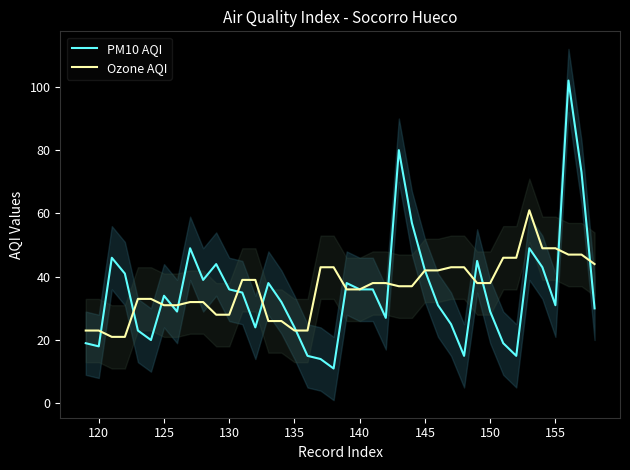

What is the difference between the maximum and minimum values in the PM10 AQI series?

91